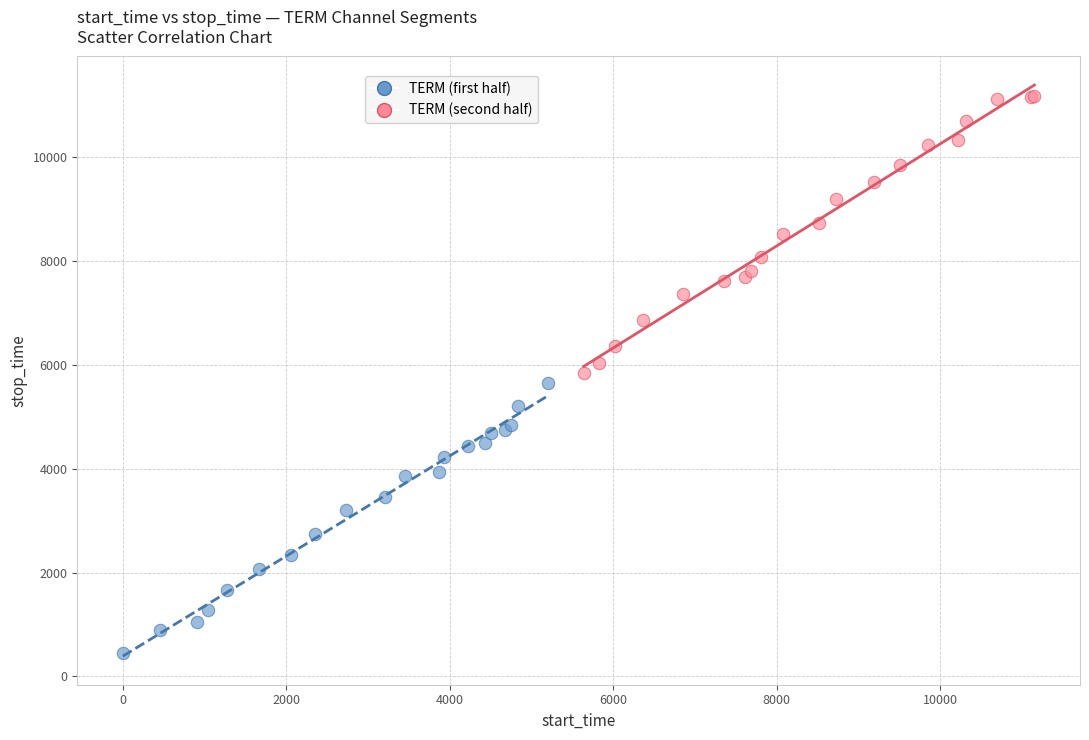

Which series reaches the maximum Y coordinate?

TERM (second half)